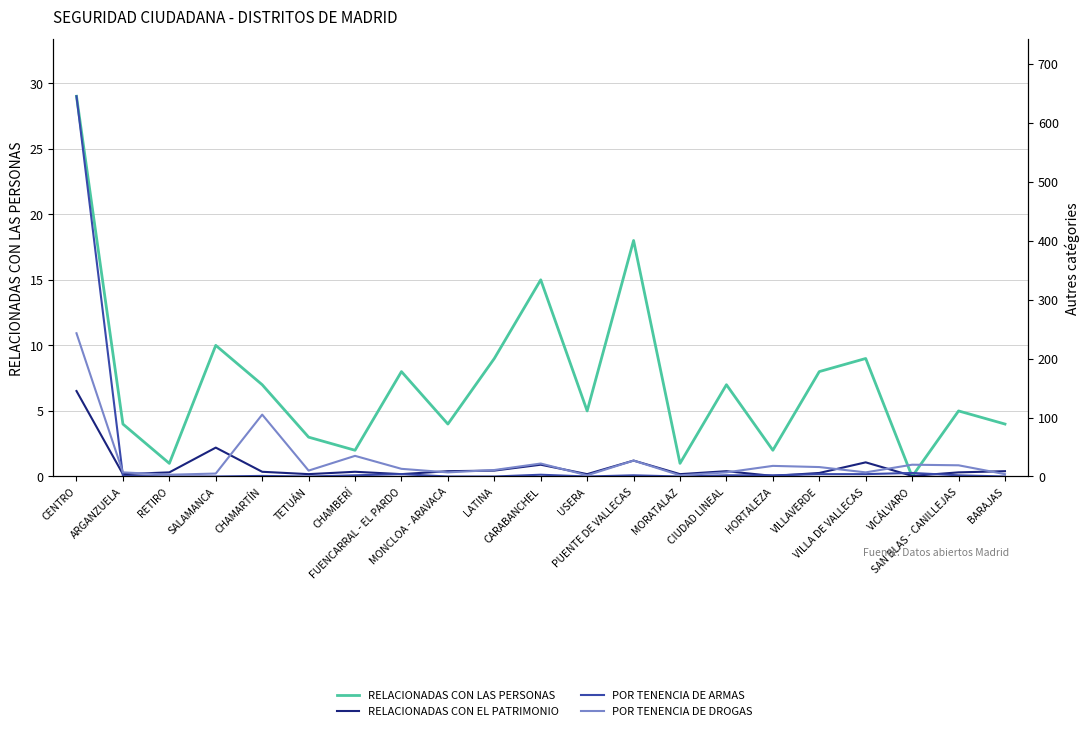

How many series are shown in this chart?

4